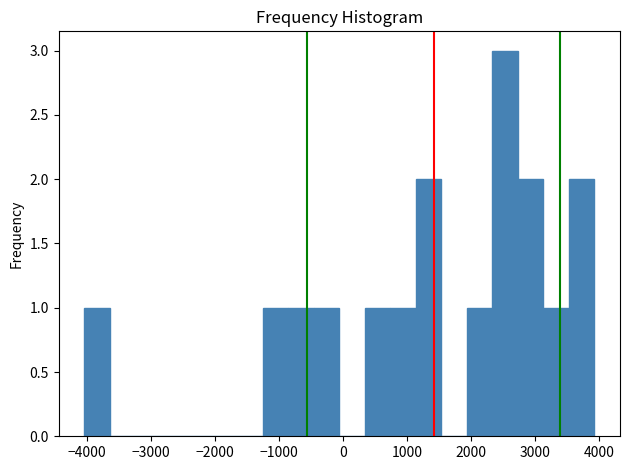

Read against the x-axis, roughly where is the centre of the tallest bar?

2500